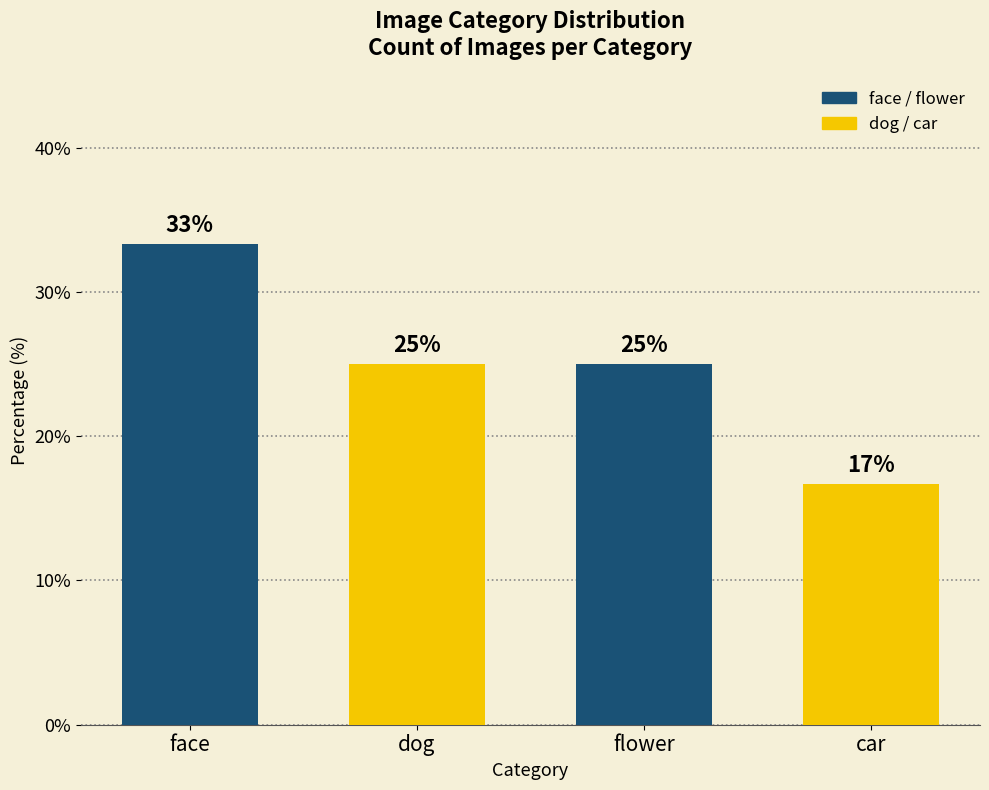

What is the sum of all values?

100.0